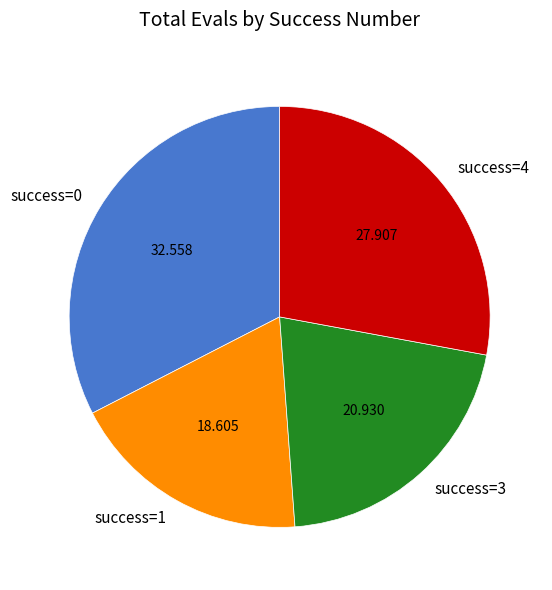

Is the sum of success=3 and success=4 greater than half?

No